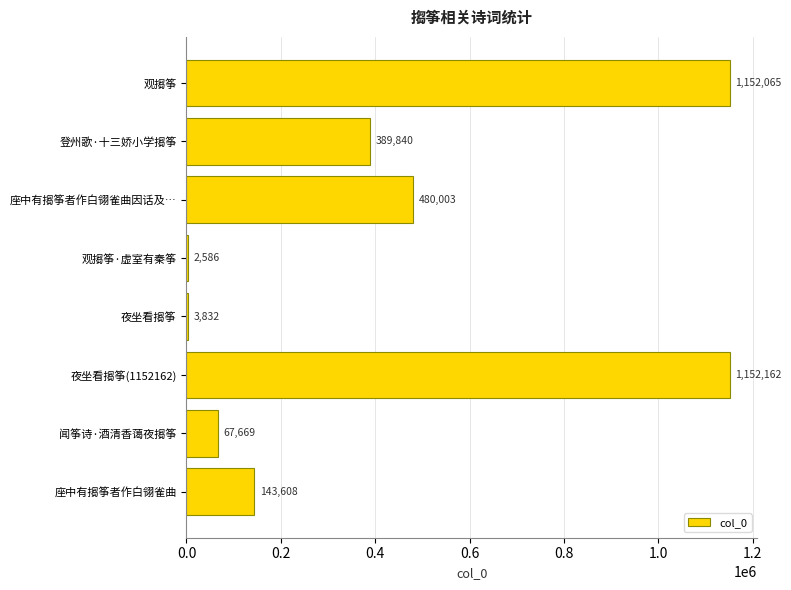

Where is the data nearest to the value 577374?

座中有搊筝者作白翎雀曲因话及…